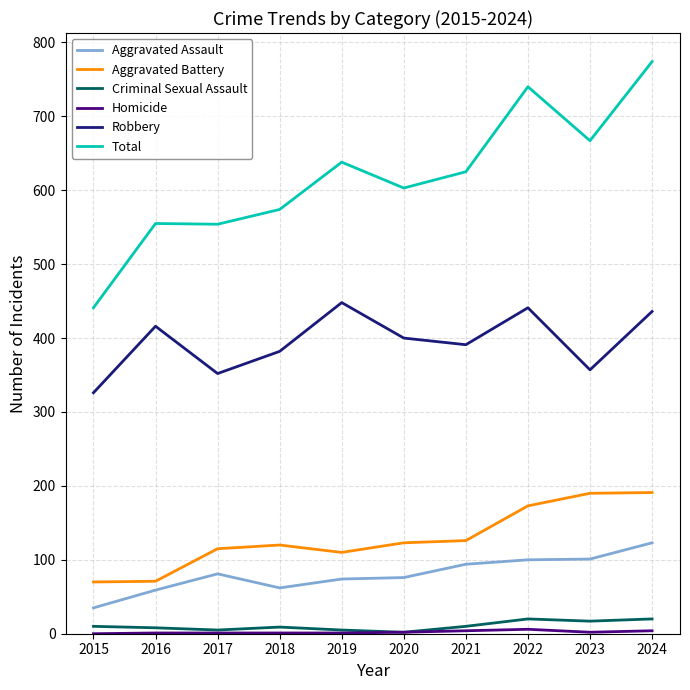

At which category is the sum across all series the highest?

2024